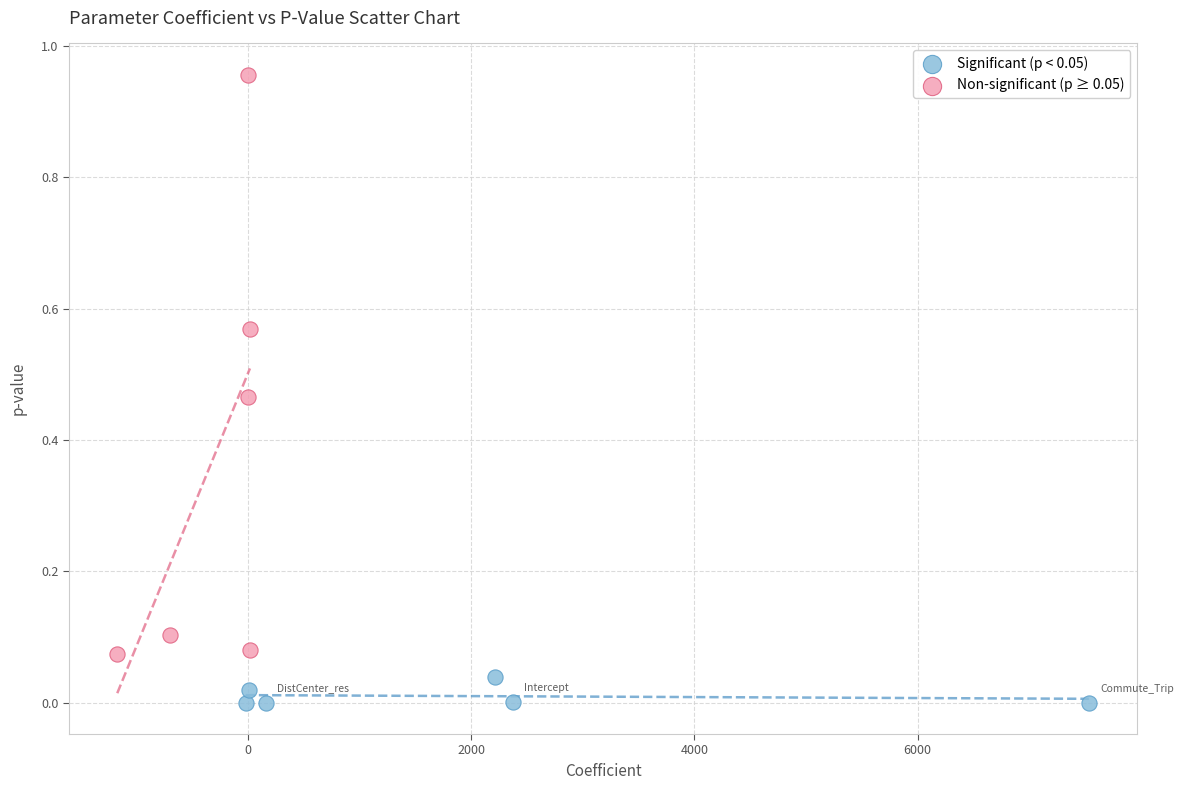

Which series reaches the minimum Y coordinate?

Significant (p < 0.05)